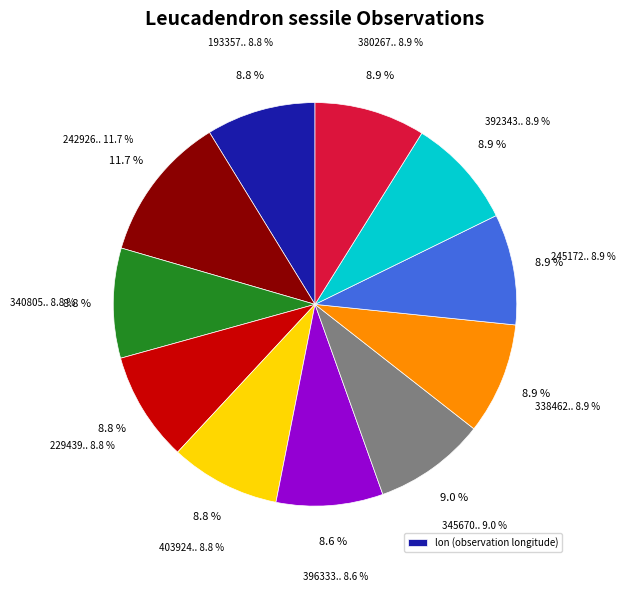

Rank the categories by value from lowest to highest.

3963339312, 1933572176, 2294396121, 3408057979, 4039240378, 3923434661, 3802678406, 2451726090, 3384629322, 3456705280, 2429261122